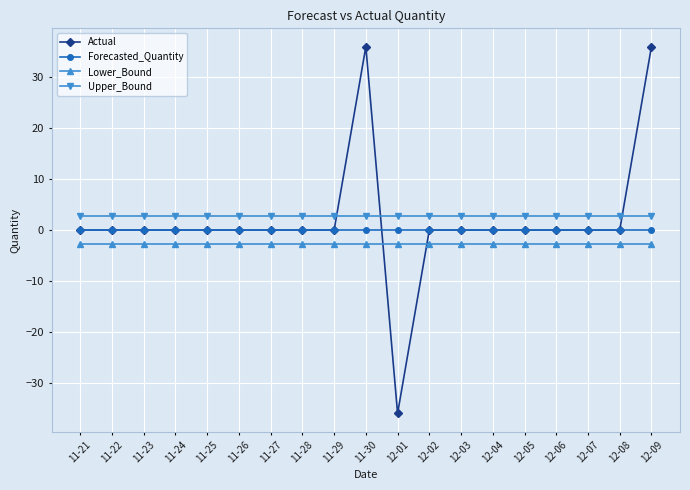

What is the difference between the highest and lowest values at 11-22?

5.5